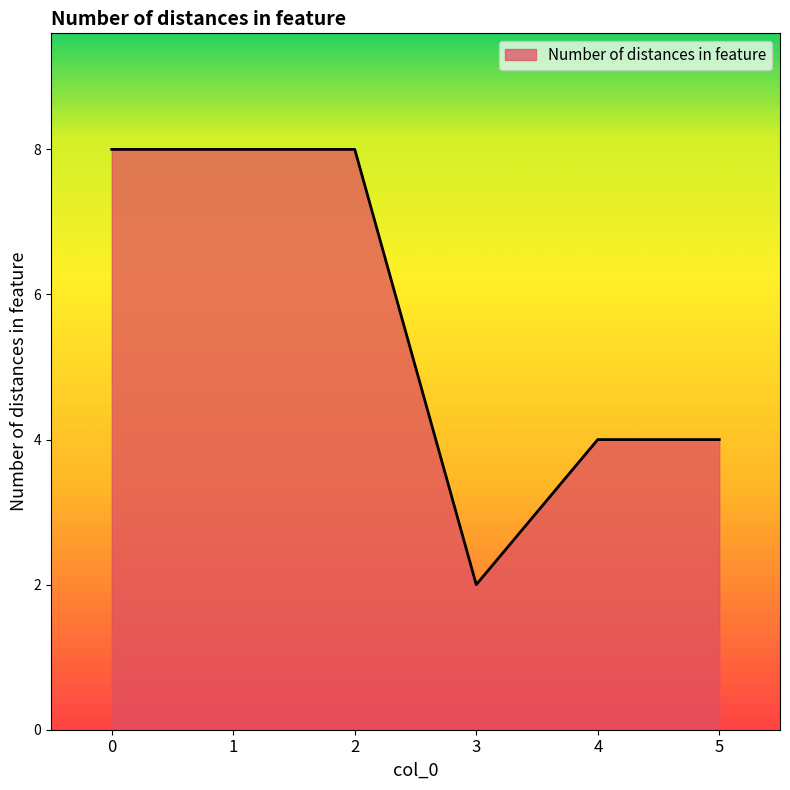

Does the chart display data point markers on the line(s)?

No